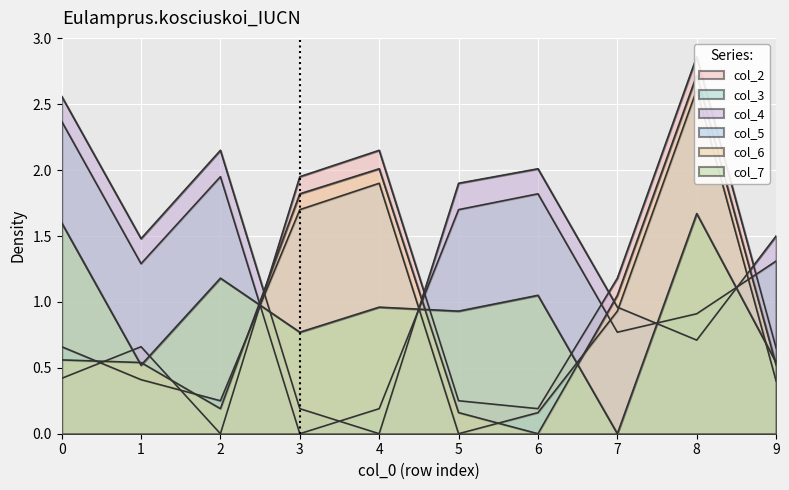

Rank the series by their maximum value, from lowest to highest.

col_7, col_3, col_4, col_5, col_6, col_2